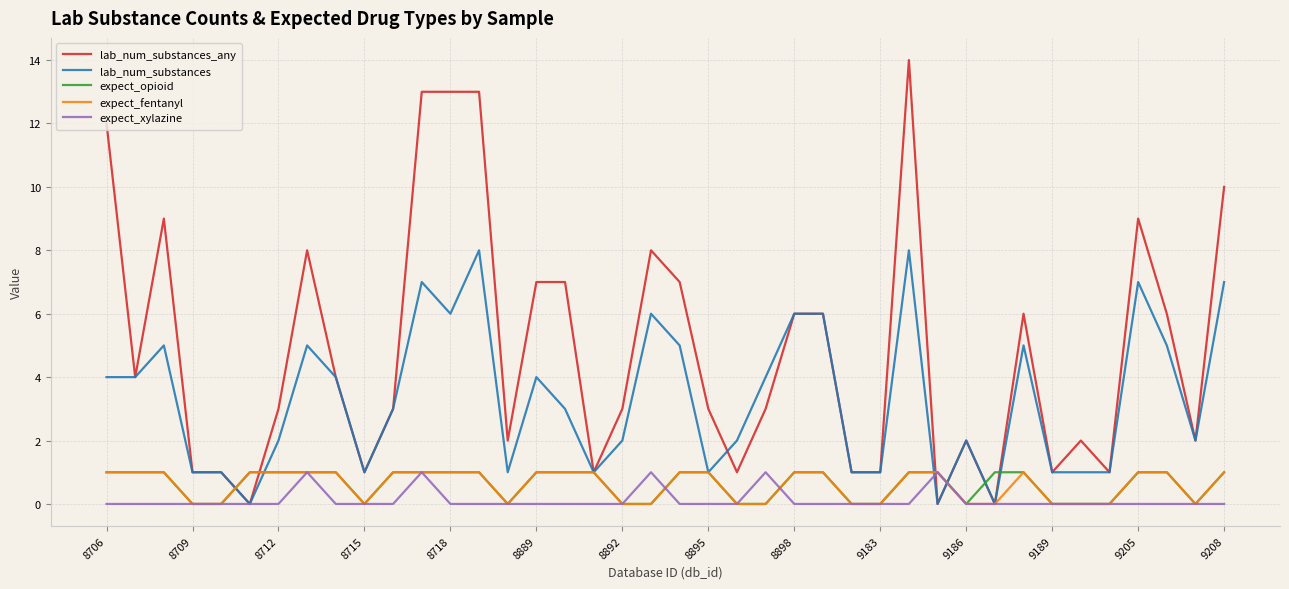

Which series has the widest spread of values?

lab_num_substances_any